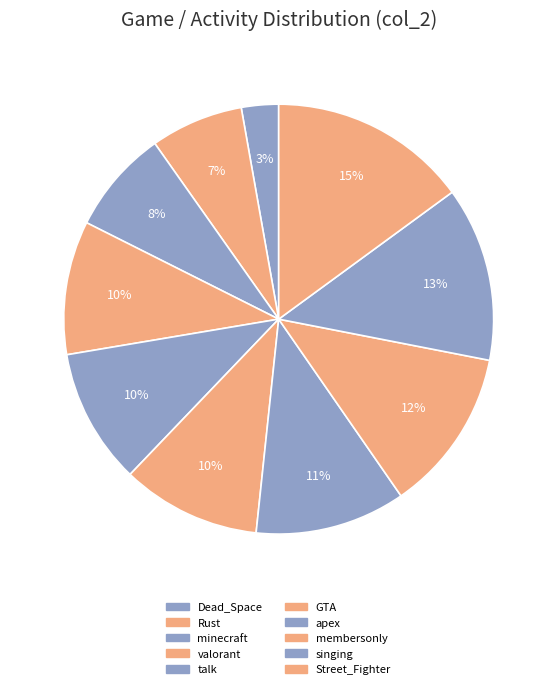

How many slices are in this pie chart?

10